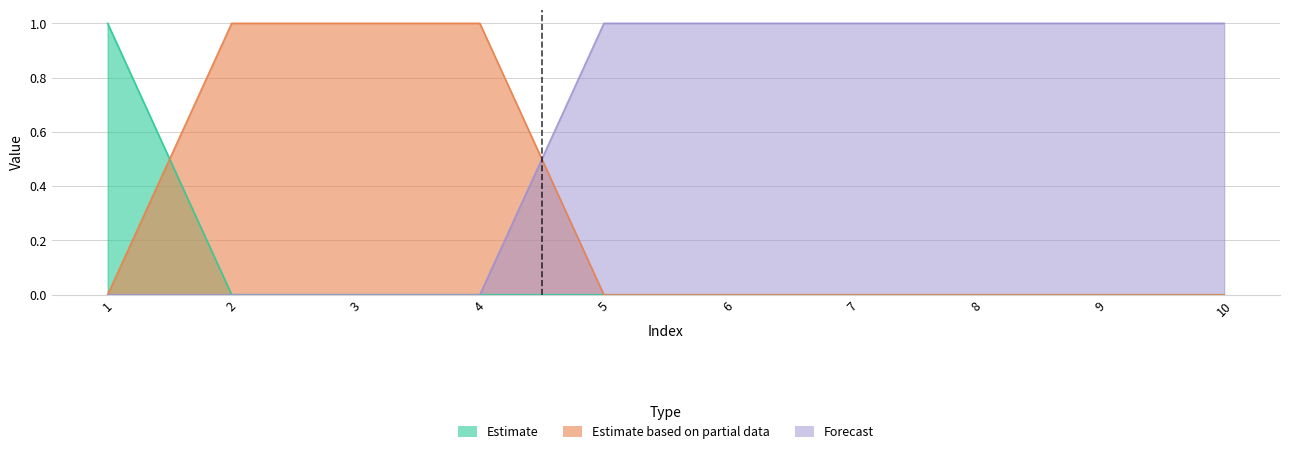

True or false: 0 and 2 cross at least once.

False